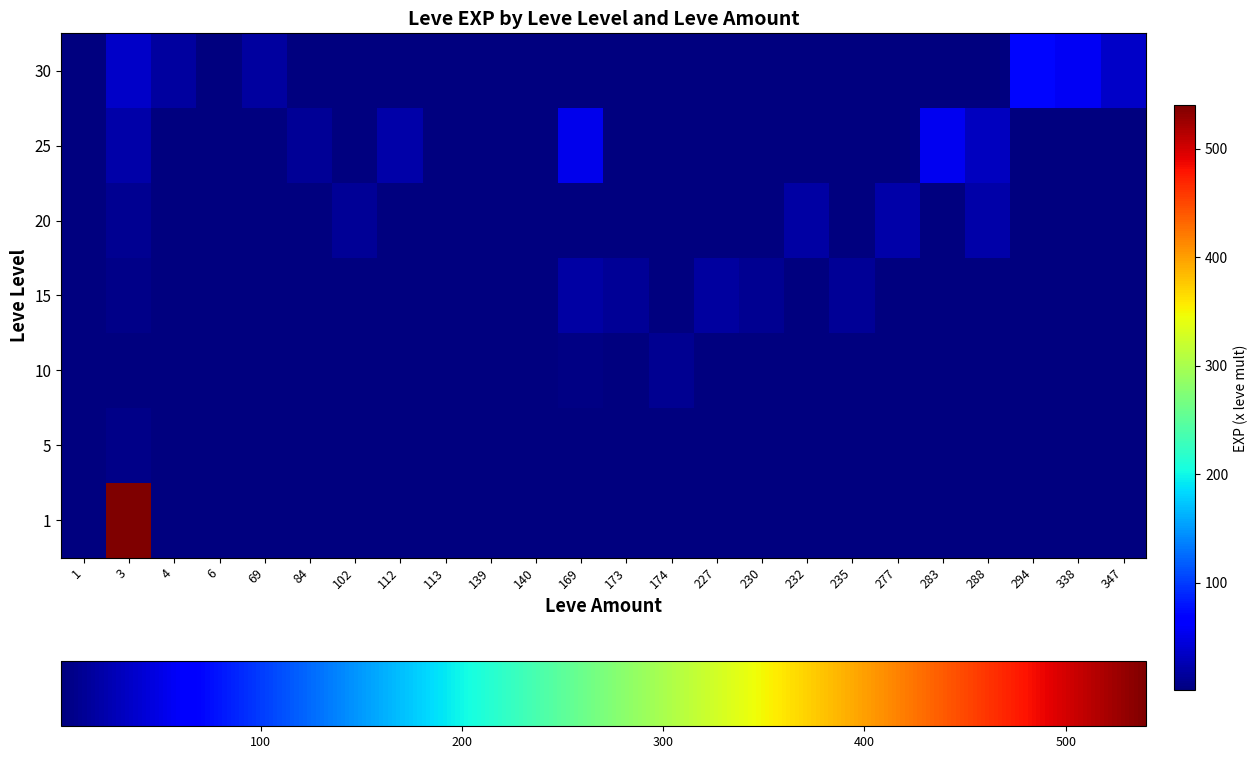

Between 139 and 1, which is larger?

1